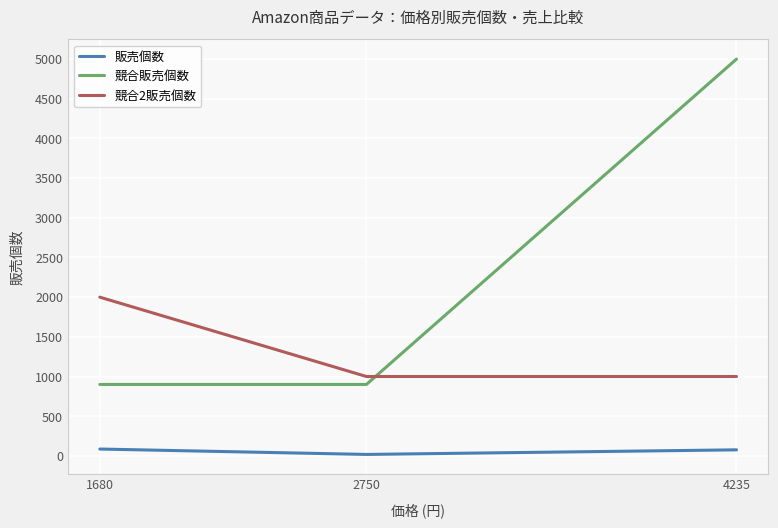

Count the number of data series in this chart.

3